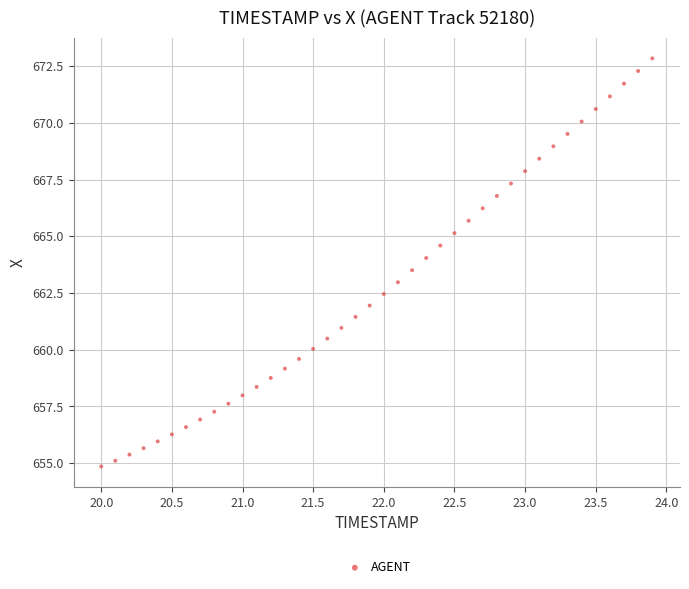

What is the range of Y values (max minus min)?

18.0